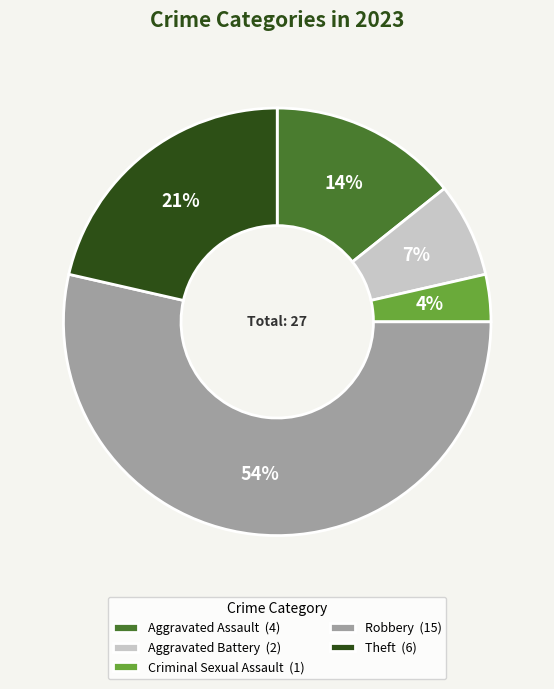

Do Criminal Sexual Assault (1) and Aggravated Battery (2) together represent more than half of the pie?

No